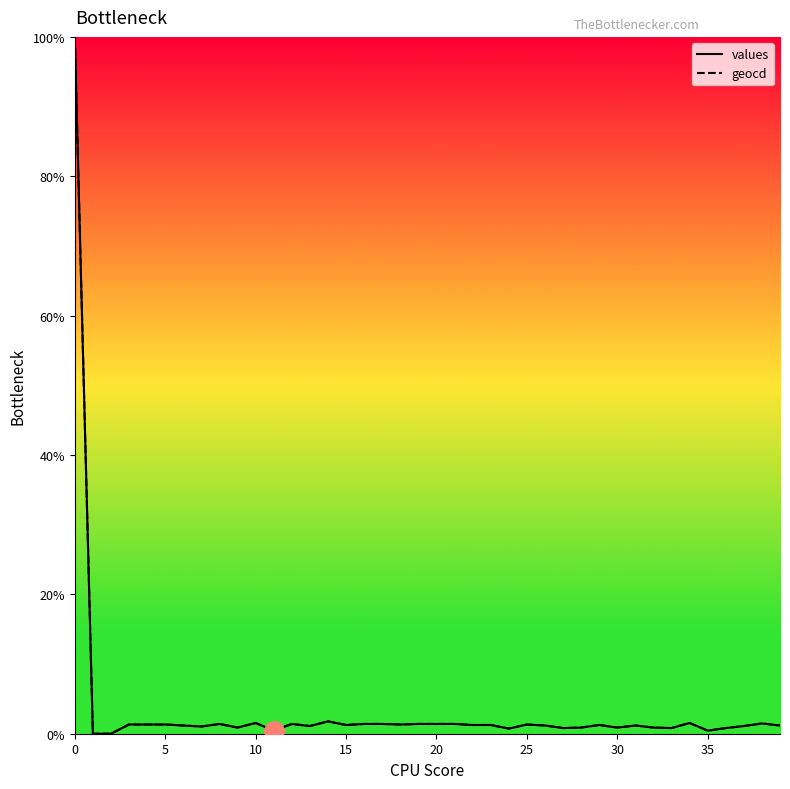

What is the maximum value for values?

100.0